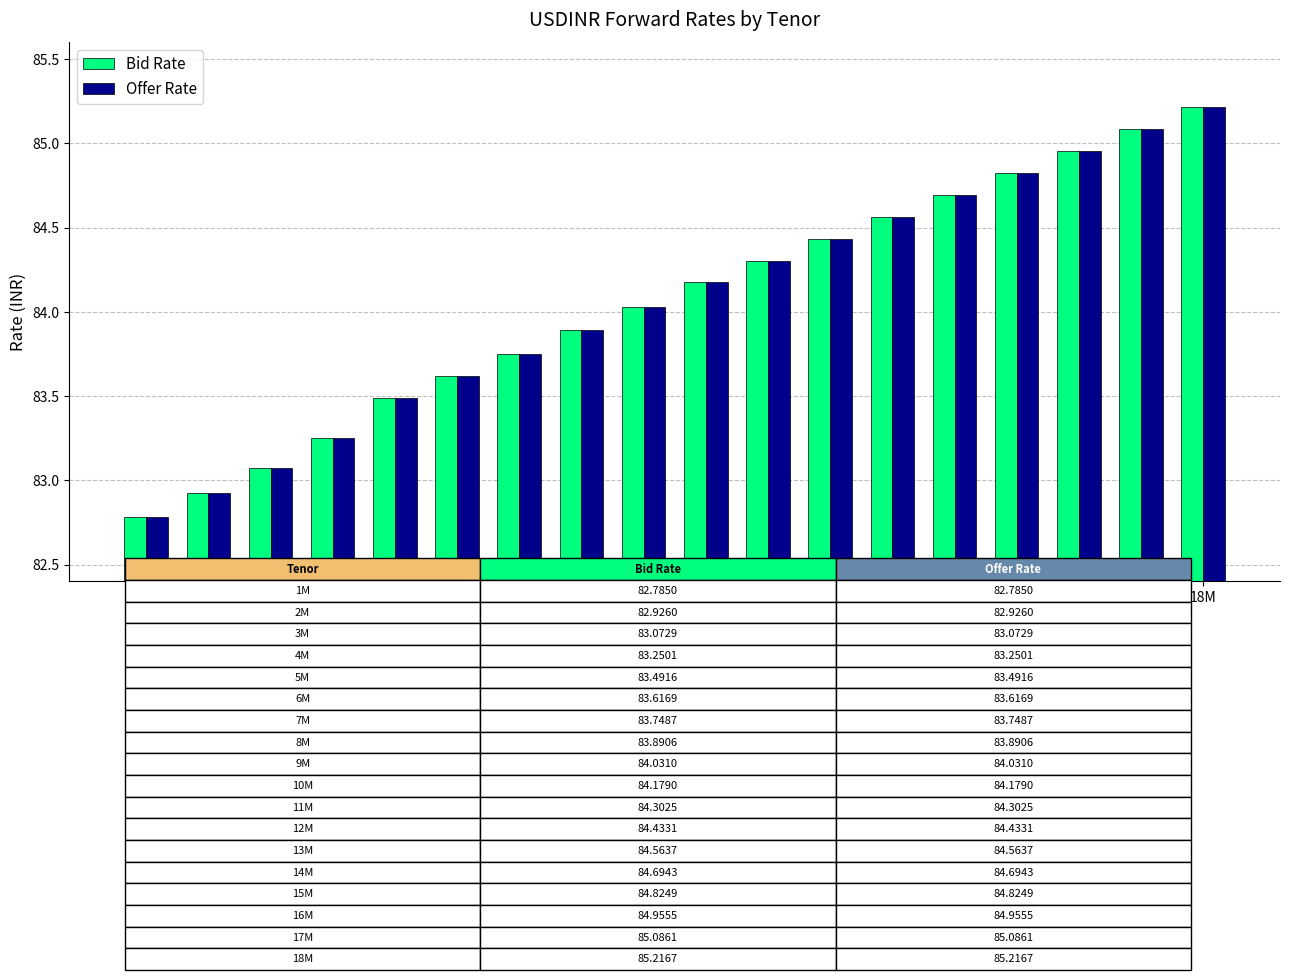

What is the maximum value shown in the chart?

85.2